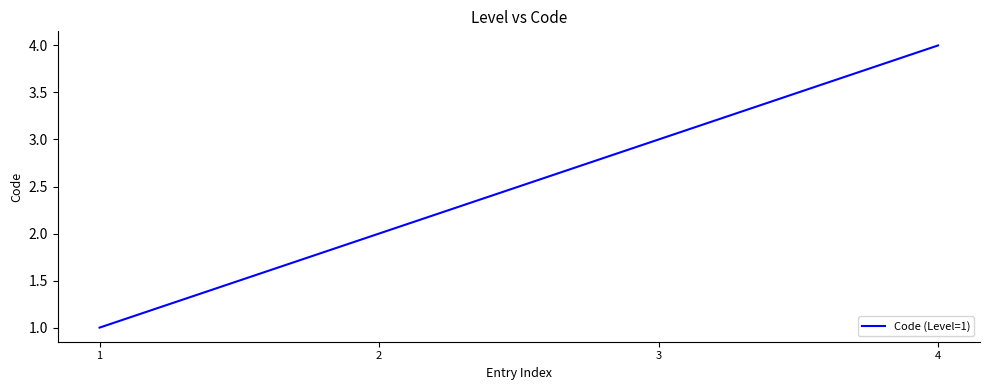

What is the maximum value shown in the chart?

4